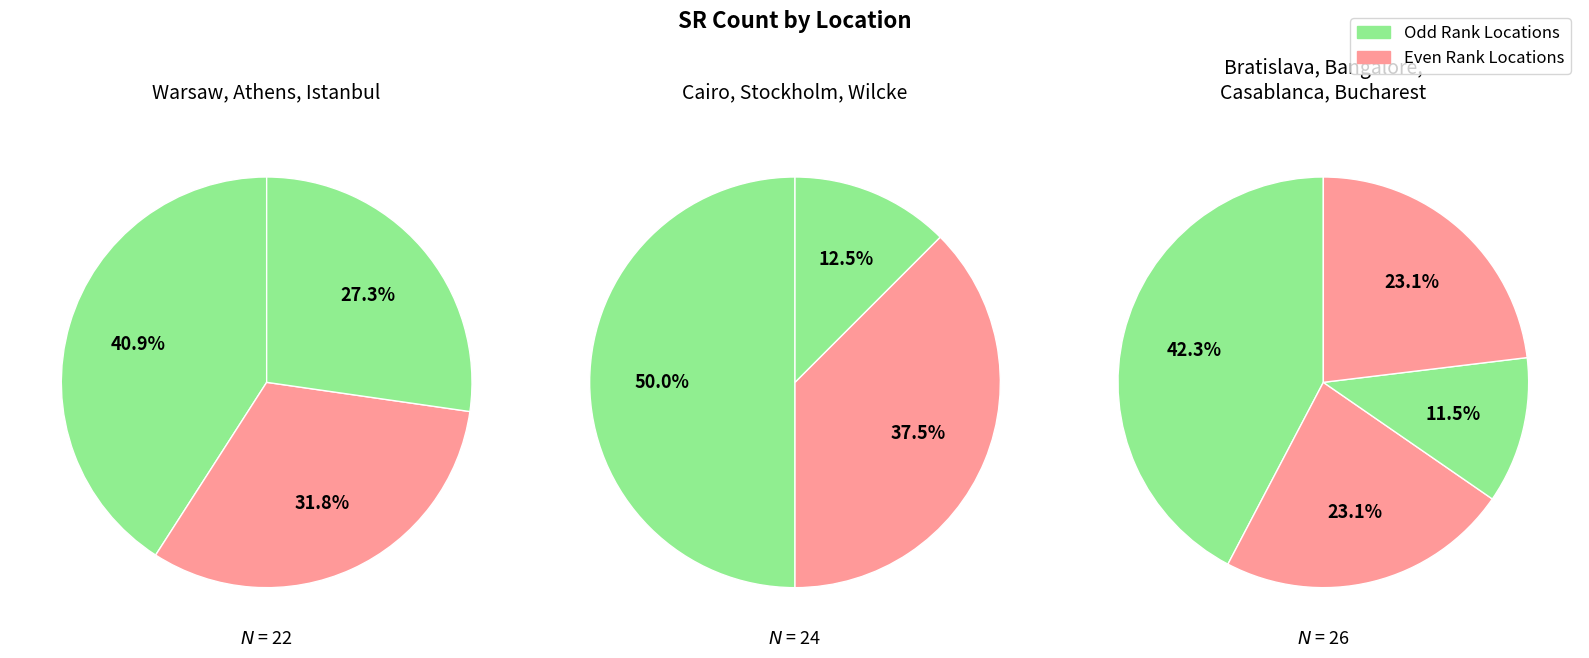

Is there any slice that represents more than half of the pie?

No